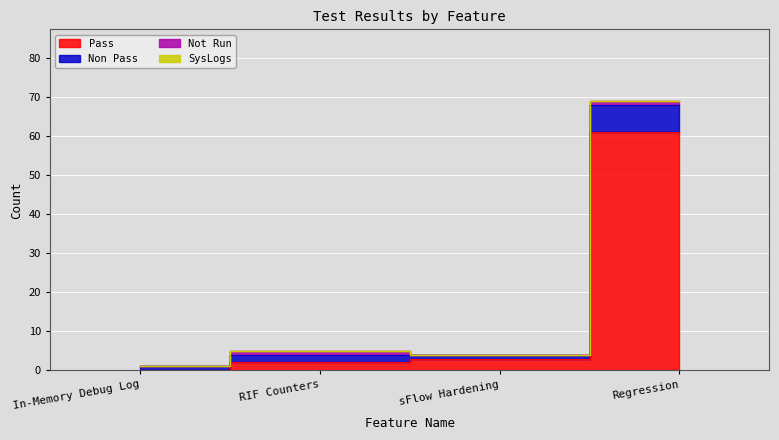

The value of Pass at Regression is 27. True or false?

False